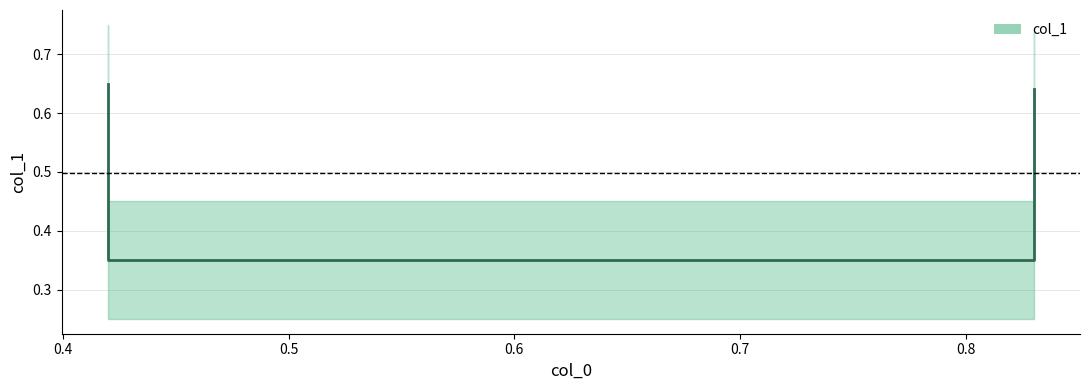

Which label corresponds to the largest value in the chart?

0.42